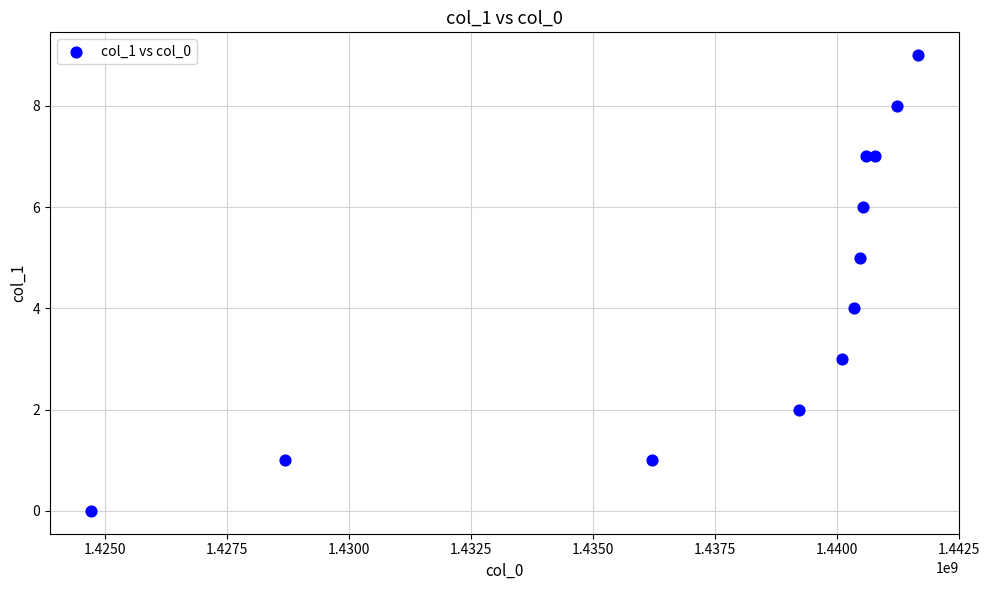

What is the range of X values (max minus min)?

16947204